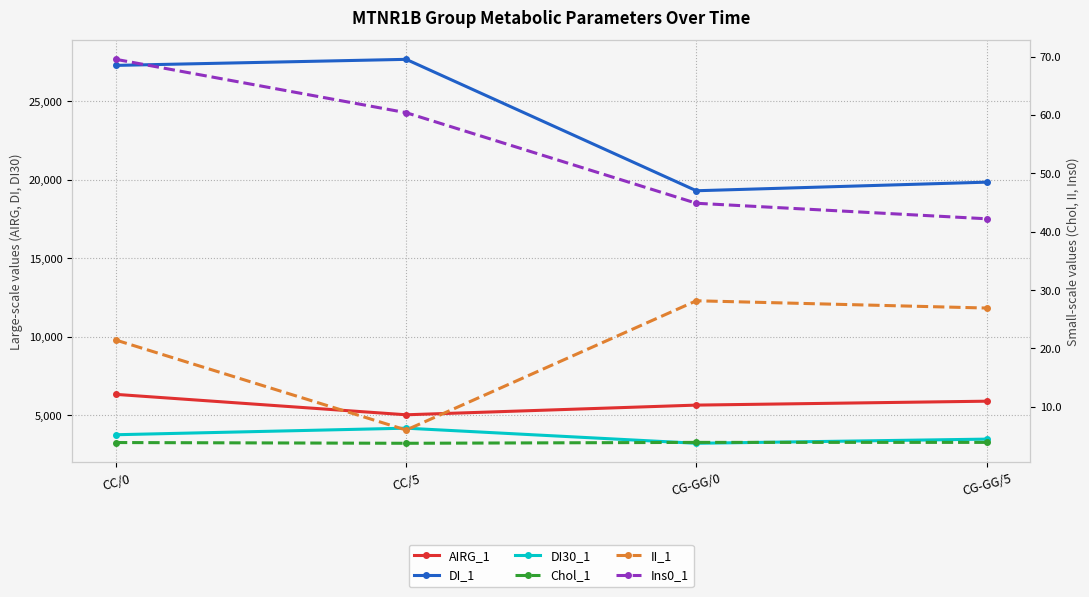

At which label does Chol_1 reach its peak?

CG-GG/5